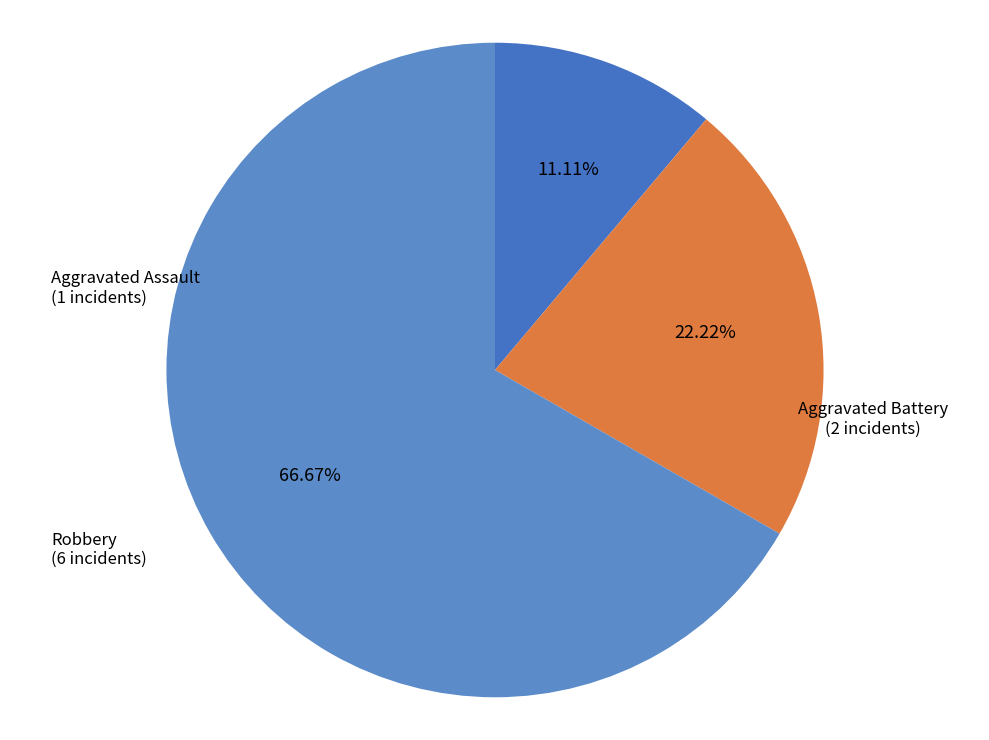

True or false: Aggravated Battery accounts for 15% of the total.

False